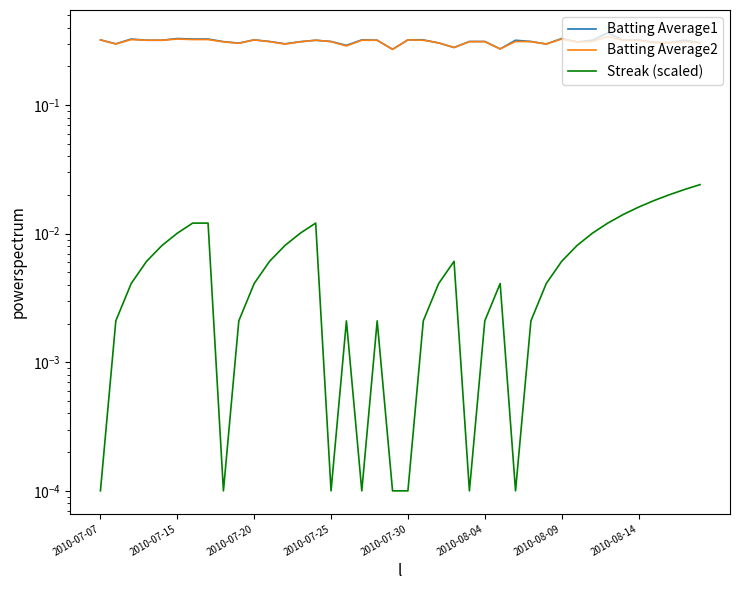

Does the chart display data point markers on the line(s)?

No